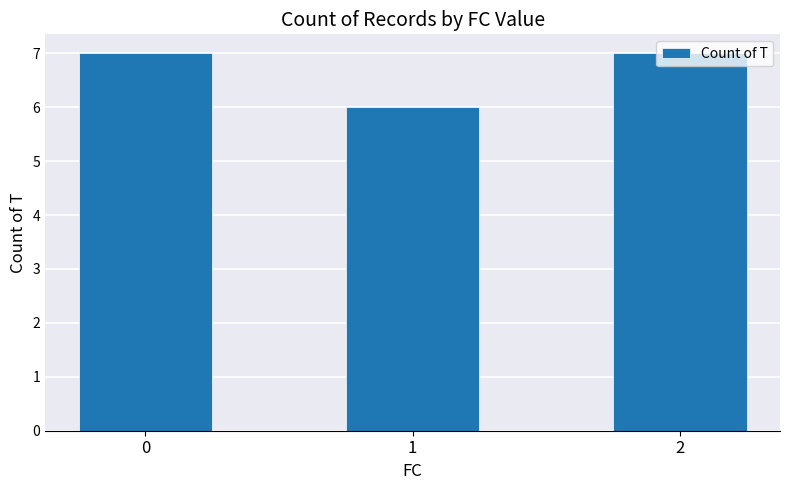

What is the value of the 3rd bar from the left?

7